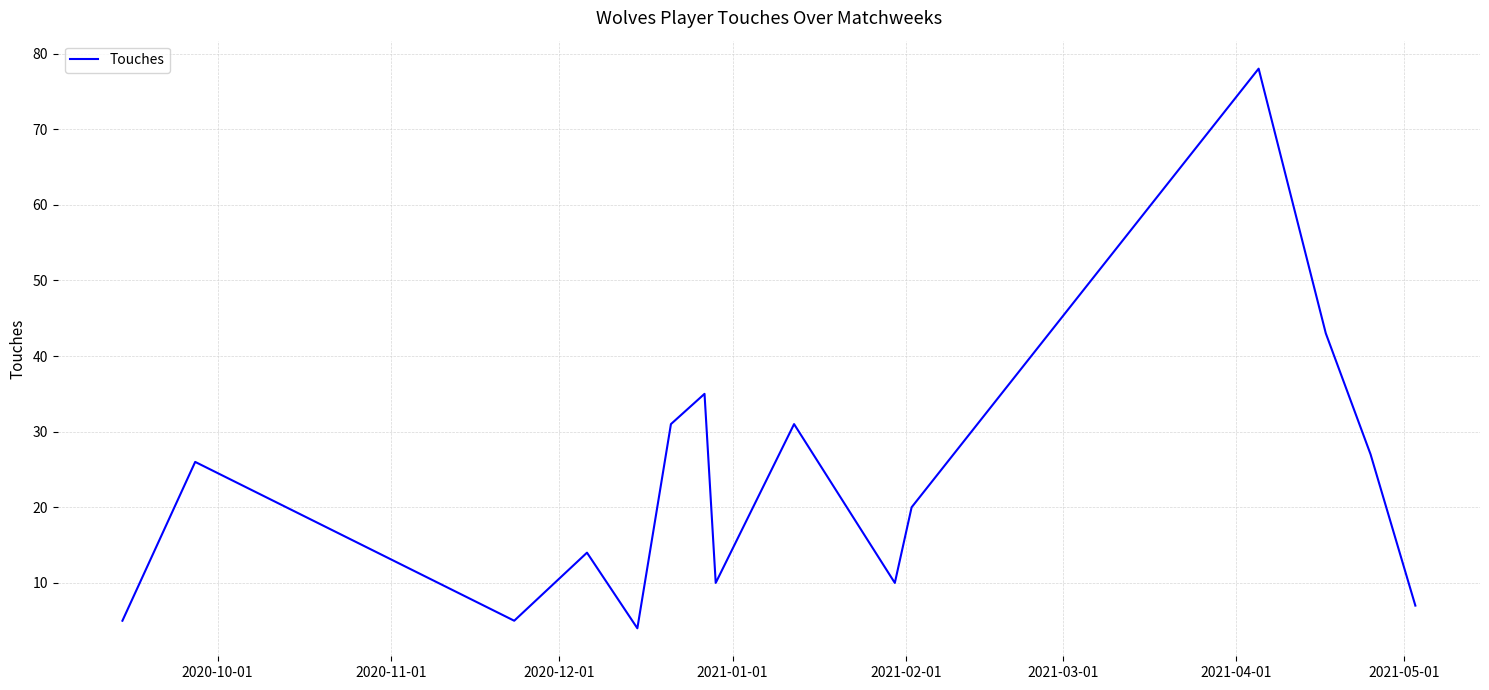

What is the smallest value displayed?

4